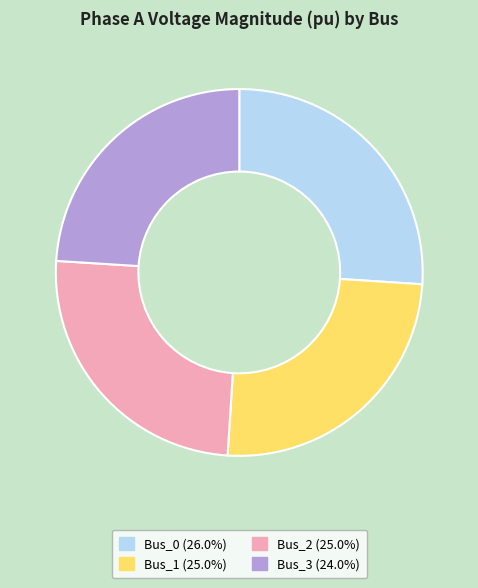

Count the number of slices in the pie.

4